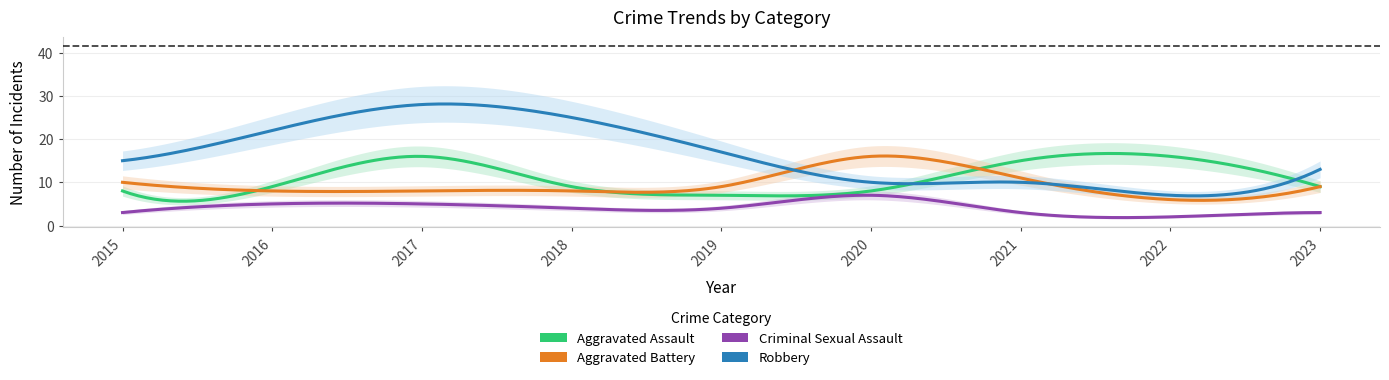

What is the sum of all Criminal Sexual Assault values?

36